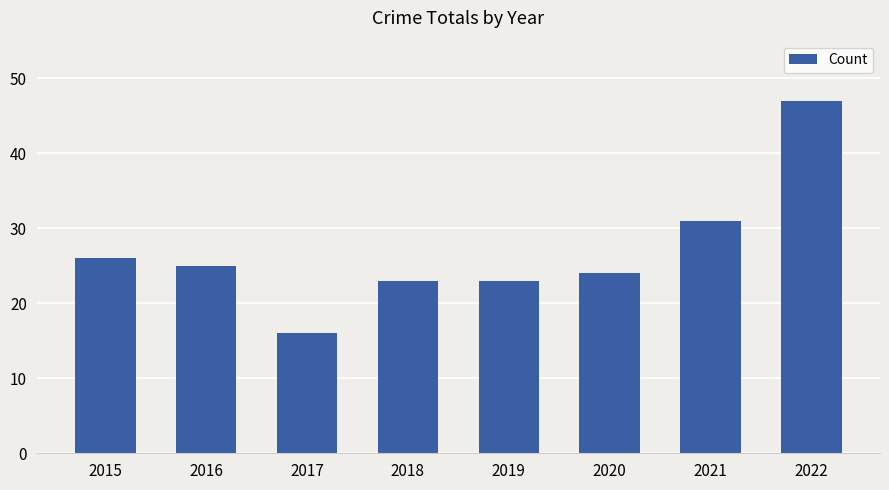

What is the change in value from 2016 to 2020?

-1